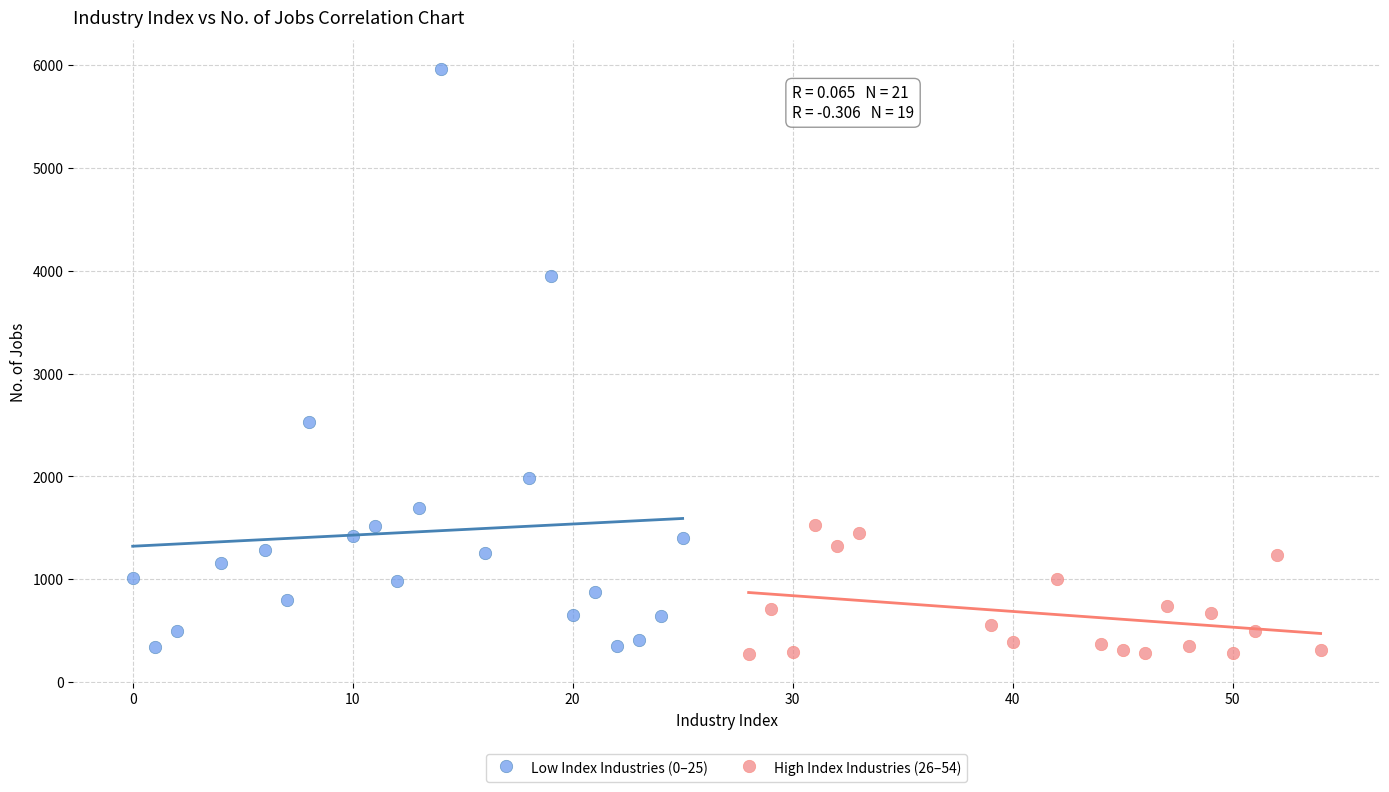

Which series reaches the maximum Y coordinate?

Low Index Industries (0–25)